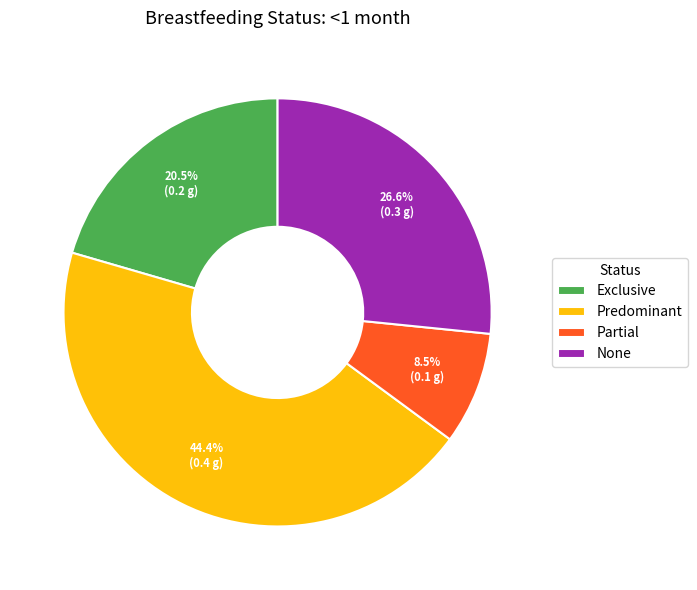

How many segments does this pie chart have?

4